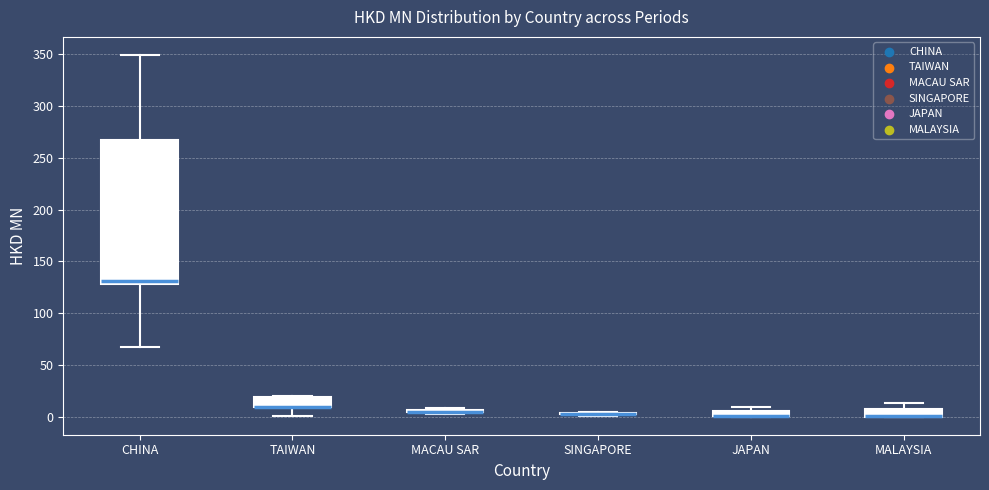

Which box is the tallest, from its lower edge to its upper edge?

CHINA